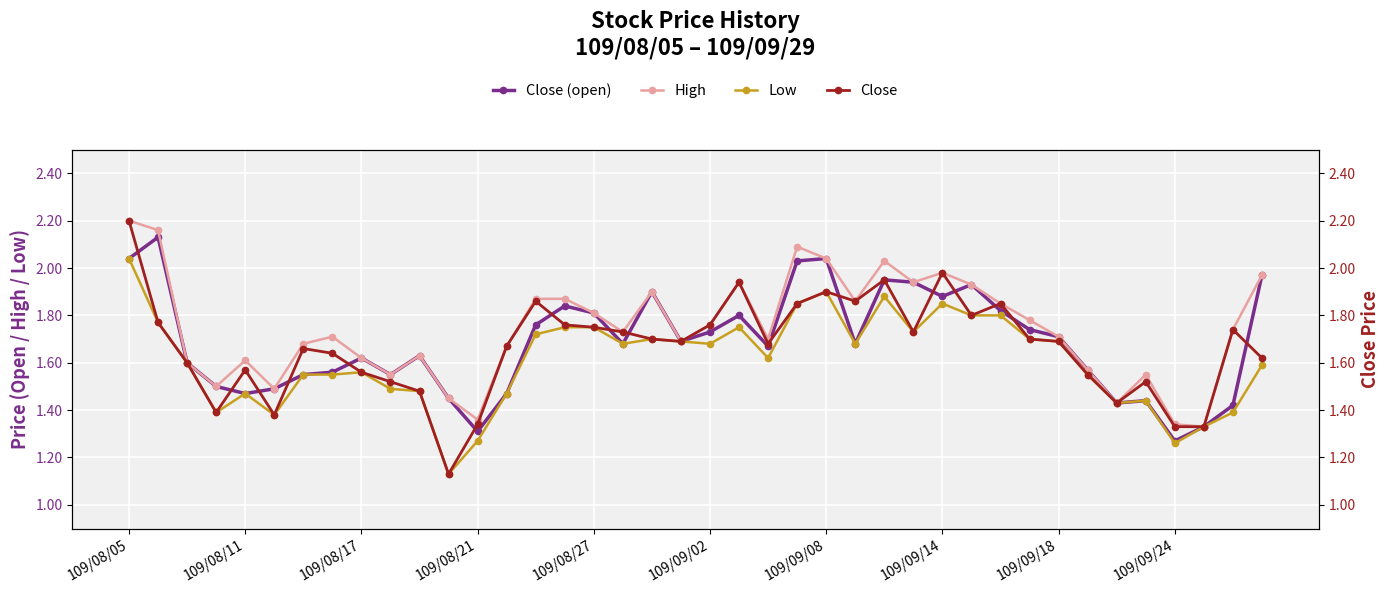

What is the lowest value of the Low series?

1.1